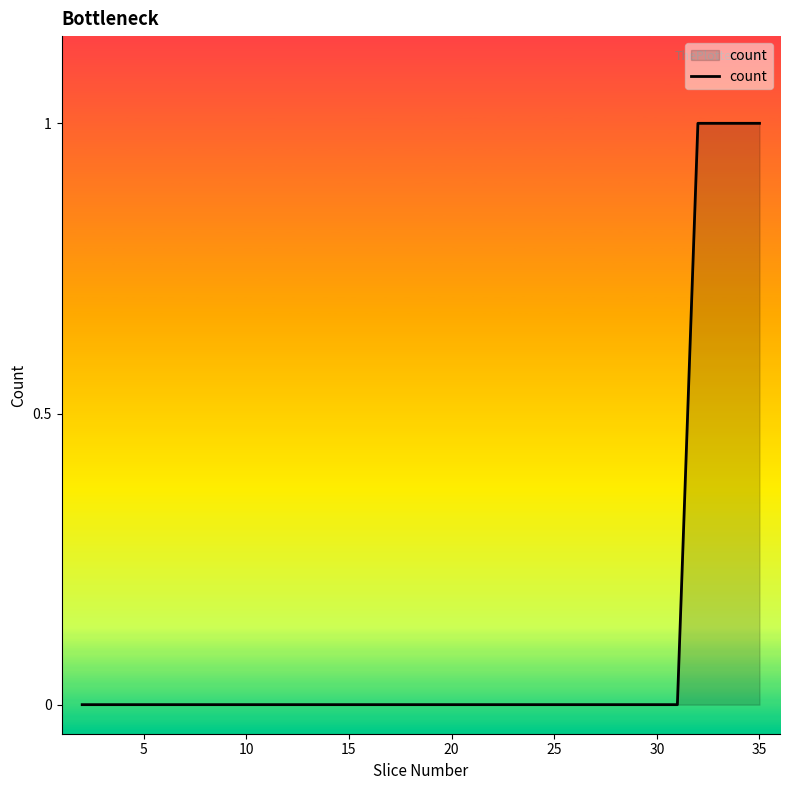

What is the difference between the maximum and second lowest values?

1